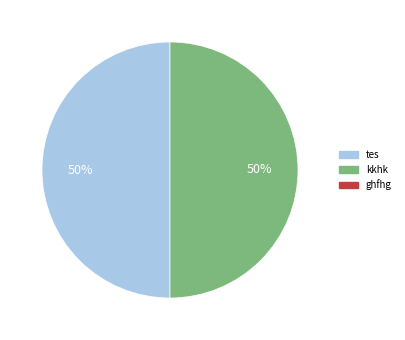

To the nearest percent, what is the difference between the largest and smallest slice percentages?

0%